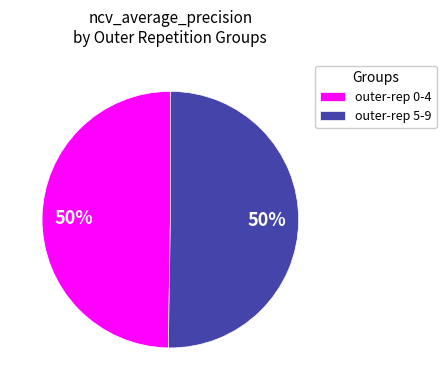

To the nearest percent, what portion does outer-rep 5-9 represent?

50%